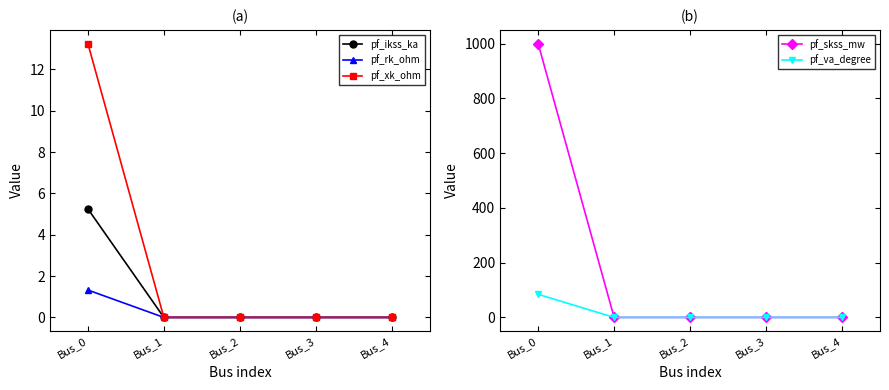

Which series has the widest spread of values?

pf_skss_mw